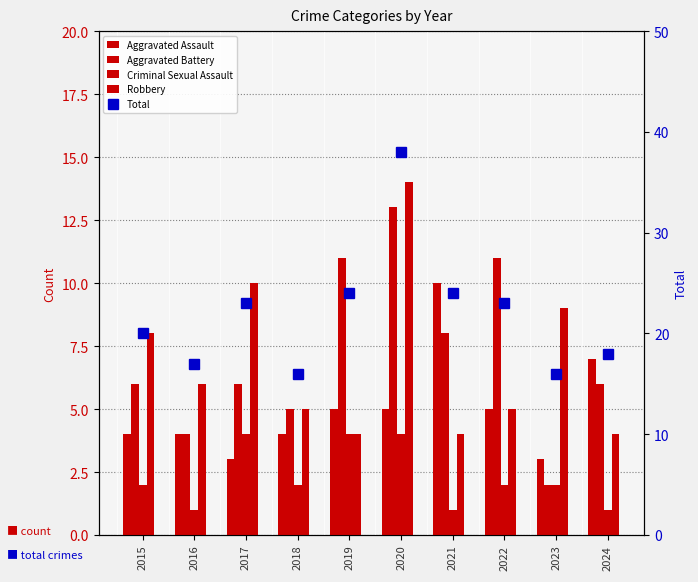

Reading left to right, transcribe all the data shown in this chart.

Aggravated Assault: 2015=4	2016=4	2017=3	2018=4	2019=5	2020=5	2021=10	2022=5	2023=3	2024=7
Aggravated Battery: 2015=6	2016=4	2017=6	2018=5	2019=11	2020=13	2021=8	2022=11	2023=2	2024=6
Criminal Sexual Assault: 2015=2	2016=1	2017=4	2018=2	2019=4	2020=4	2021=1	2022=2	2023=2	2024=1
Robbery: 2015=8	2016=6	2017=10	2018=5	2019=4	2020=14	2021=4	2022=5	2023=9	2024=4
Total: 2015=20	2016=17	2017=23	2018=16	2019=24	2020=38	2021=24	2022=23	2023=16	2024=18